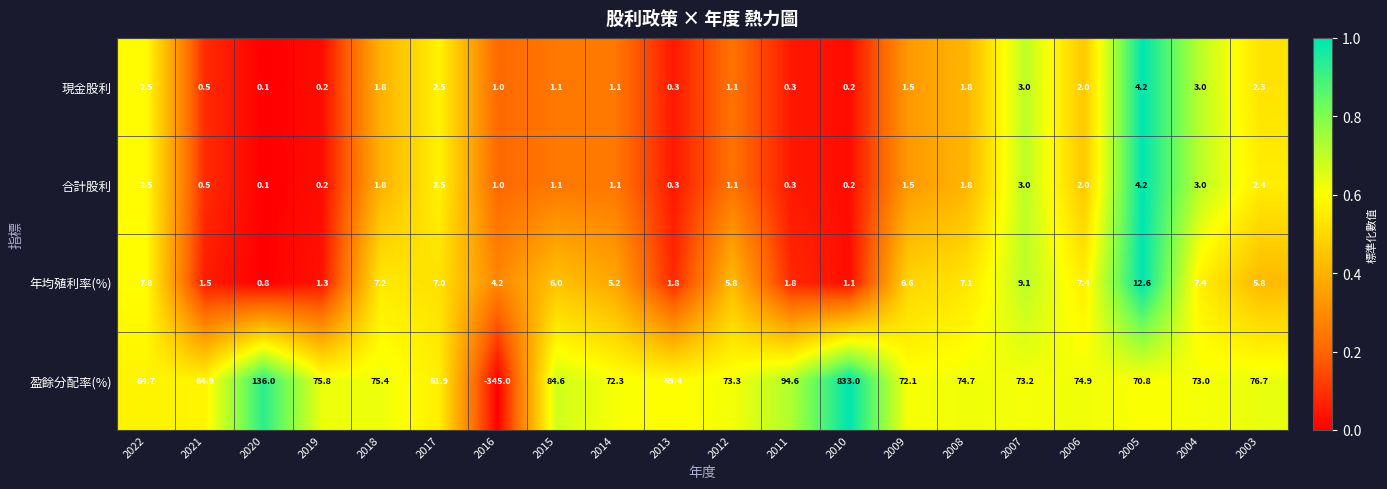

What is the difference between the second highest and second lowest values in the 盈餘分配率(%) series?

74.1